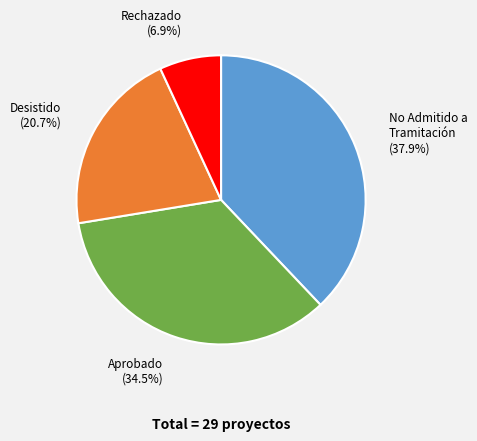

Does any single category account for the majority?

No